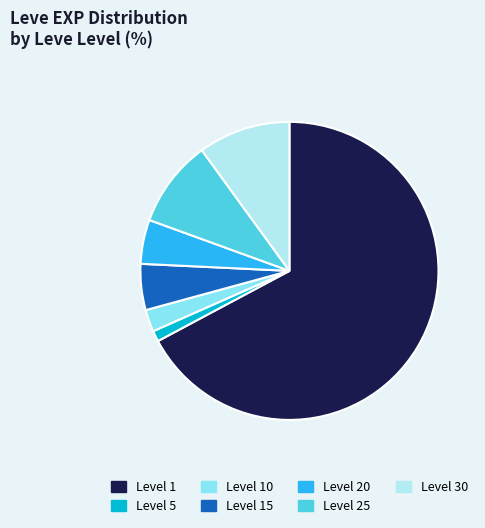

What is the smallest slice in the pie chart?

Level 5